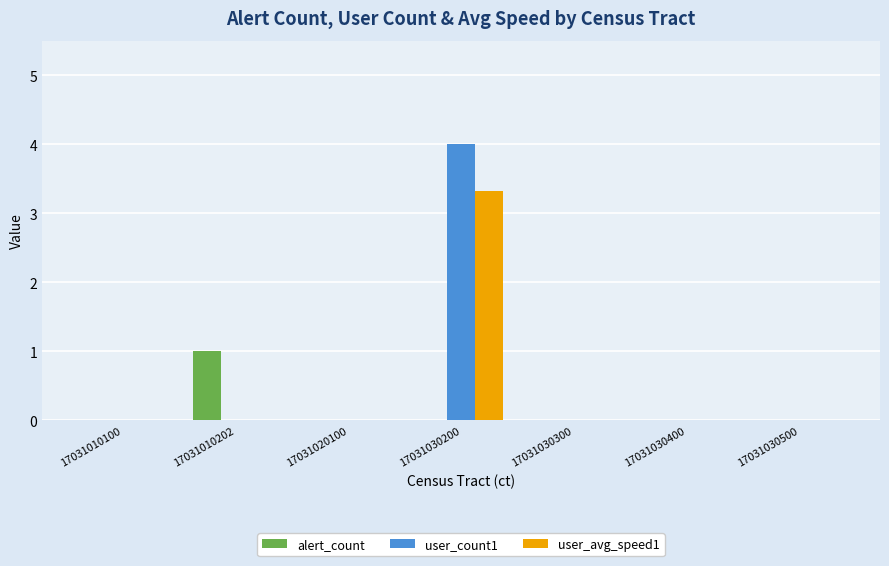

Which series changed the most between 17031010202 and 17031030200?

user_count1